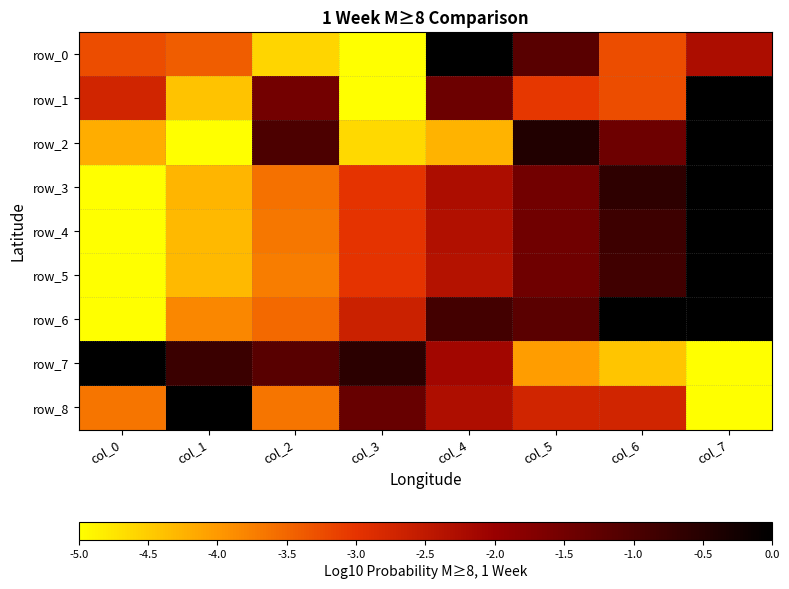

What is the sum of all row_7 values?

-18.1